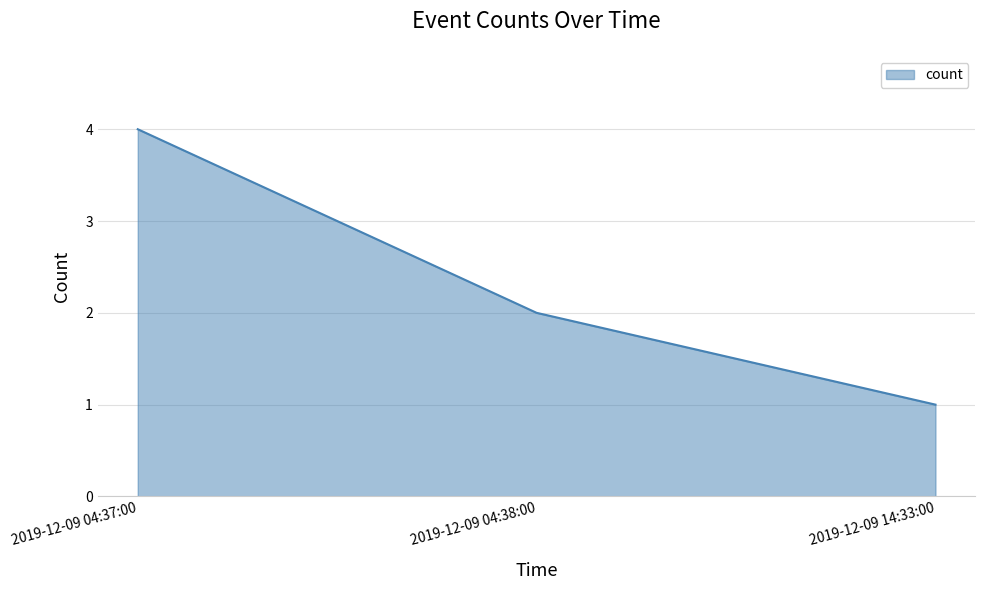

How many values are below 2?

1